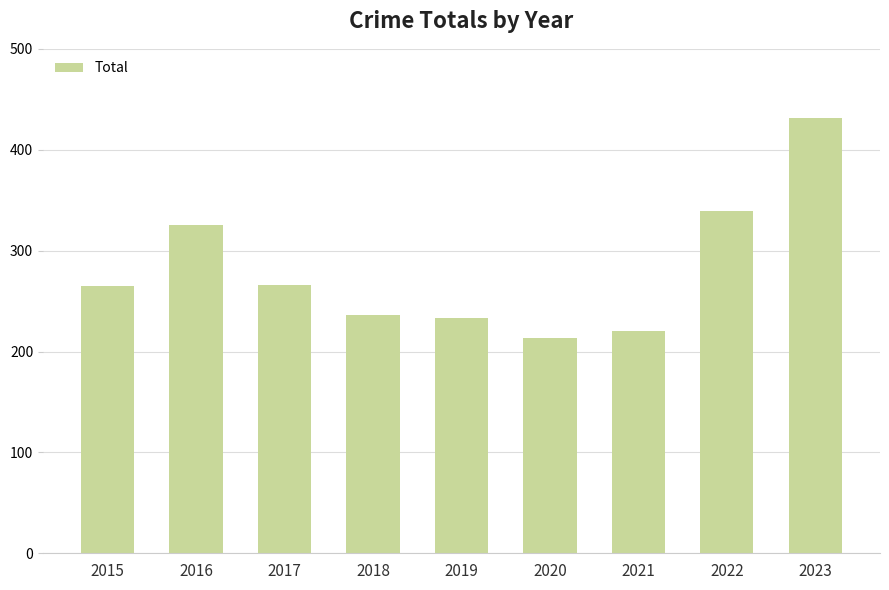

What is the difference between the values at 2023 and 2022?

92